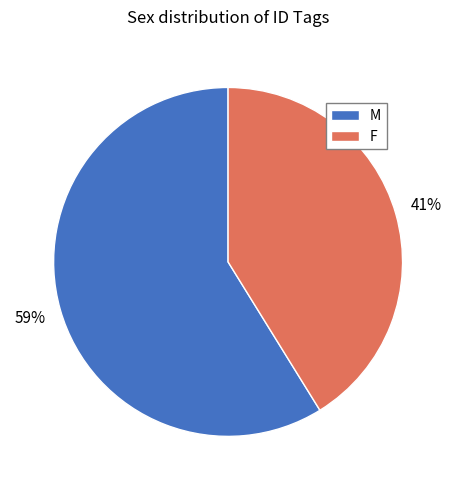

Which has a higher value, M or F?

M